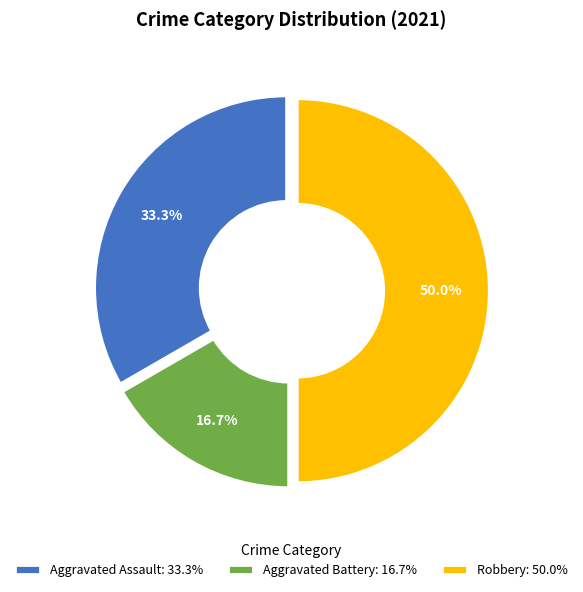

Which has a higher value, Aggravated Battery: 16.7% or Robbery: 50.0%?

Robbery: 50.0%